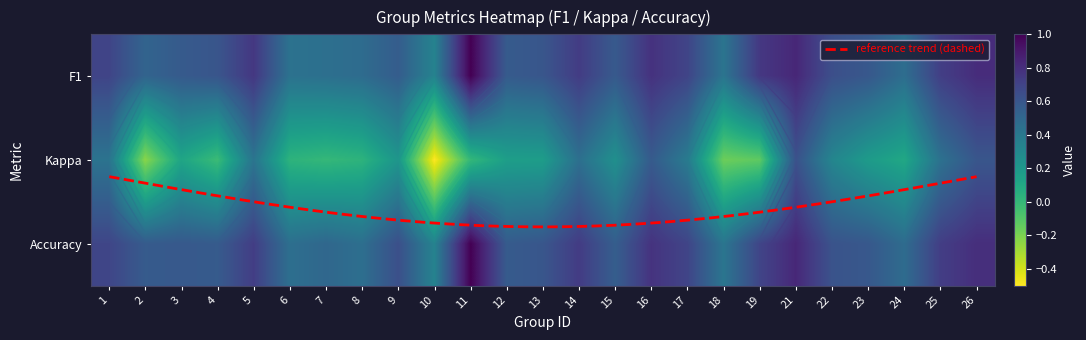

Read the value at 14.

0.7